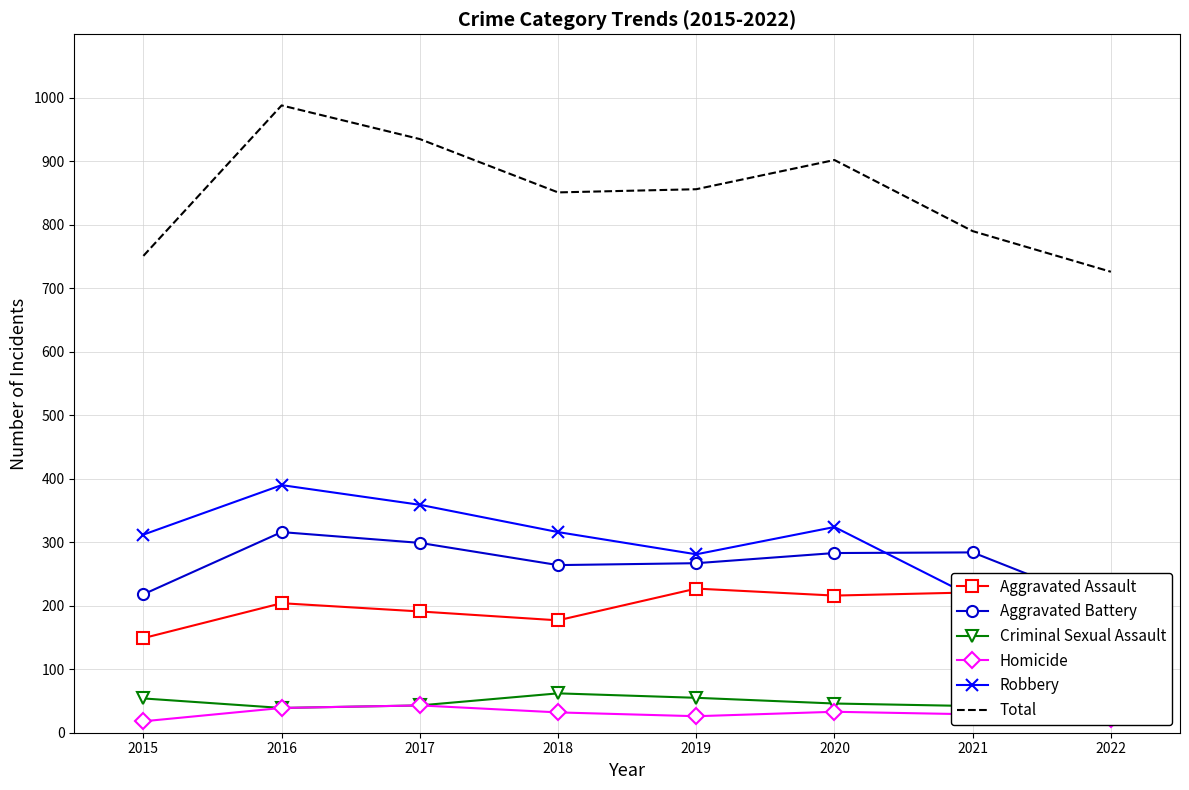

True or false: Criminal Sexual Assault and Robbery cross at least once.

False